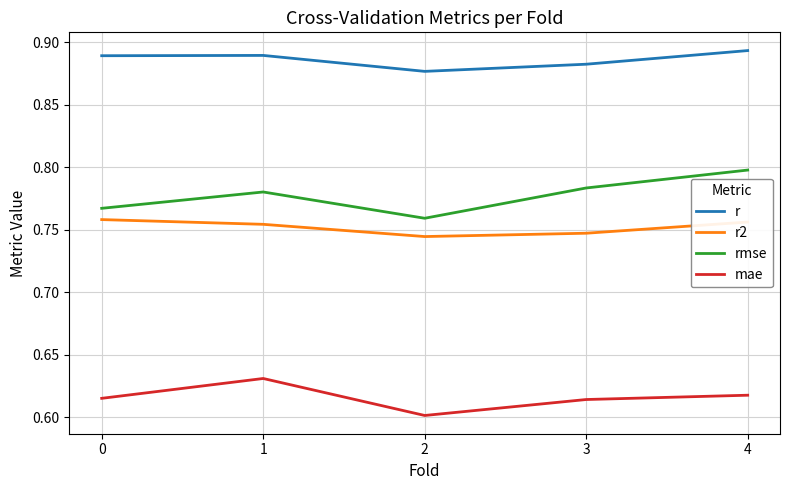

Which series changed the most between 1 and 2?

mae